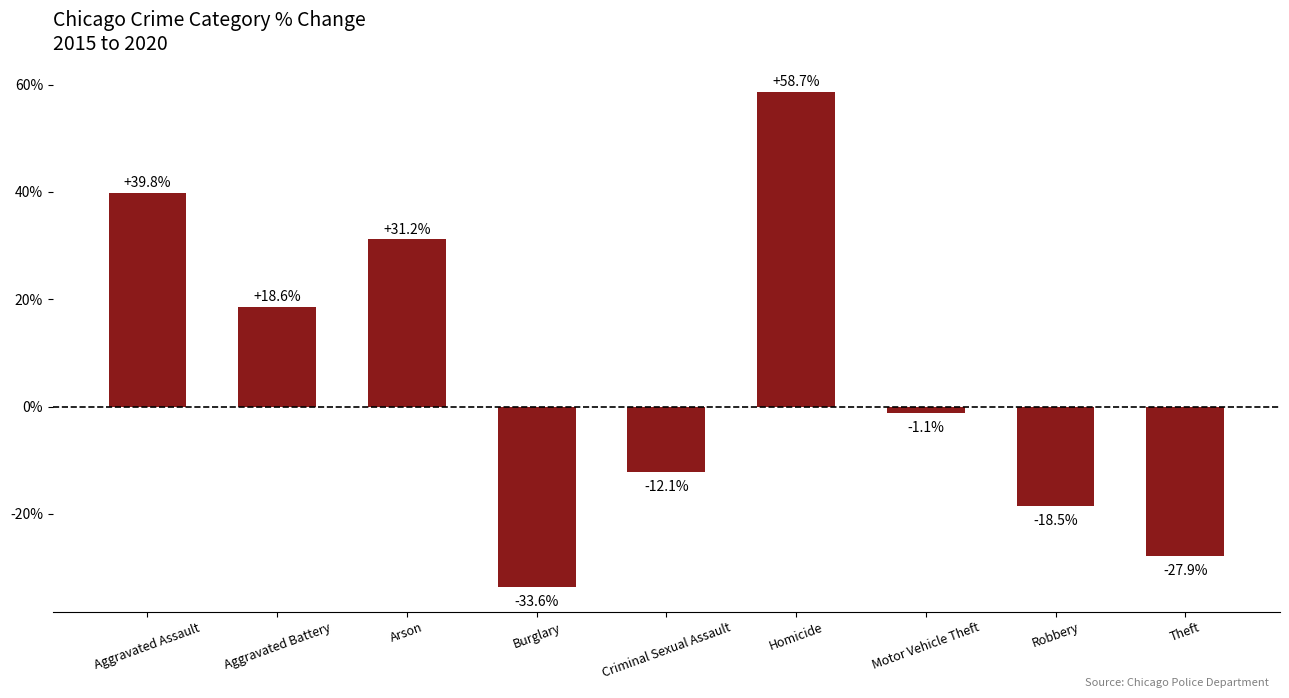

True or false: the data shows 10.2 at Arson.

False